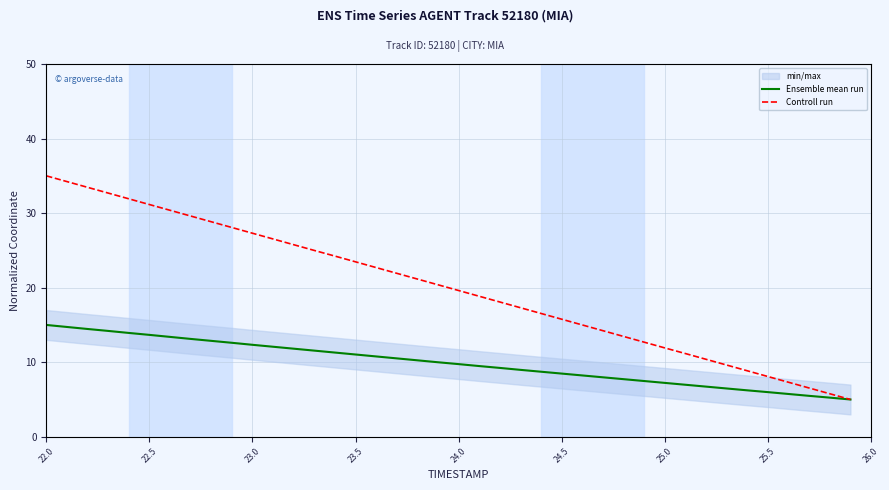

What is the maximum value for Ensemble mean run?

15.0